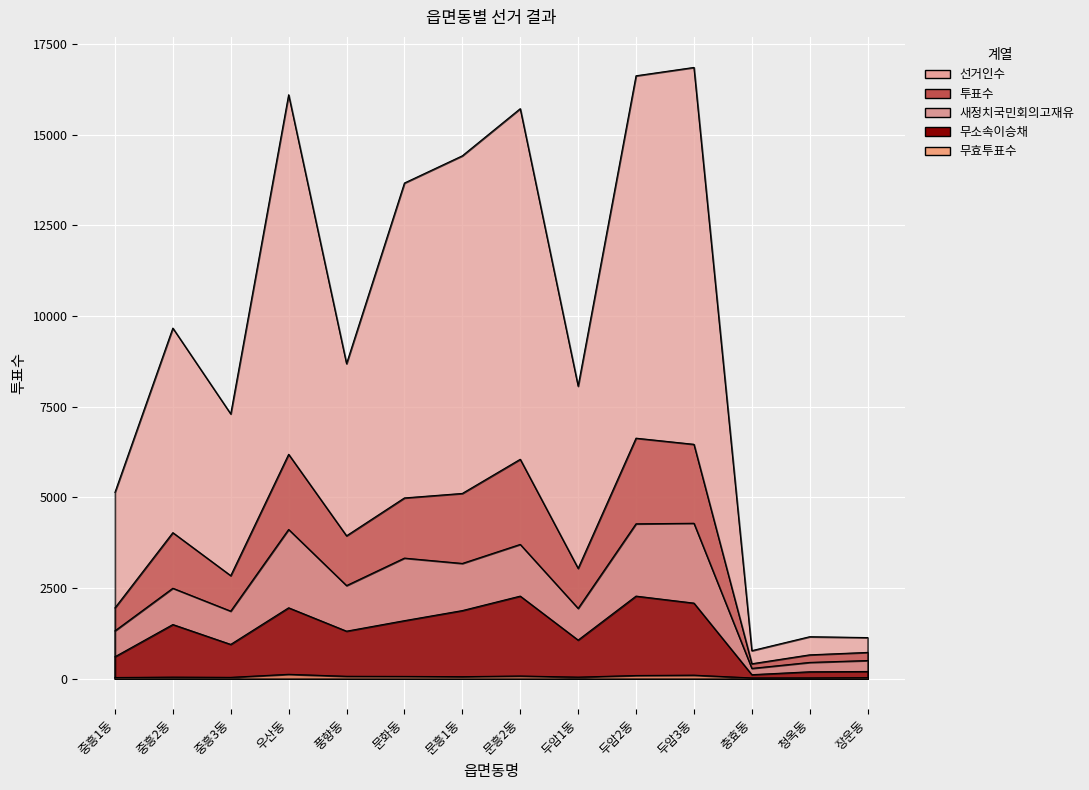

What is the difference between the second highest and second lowest values in the 새정치국민회의고재유 series?

3823